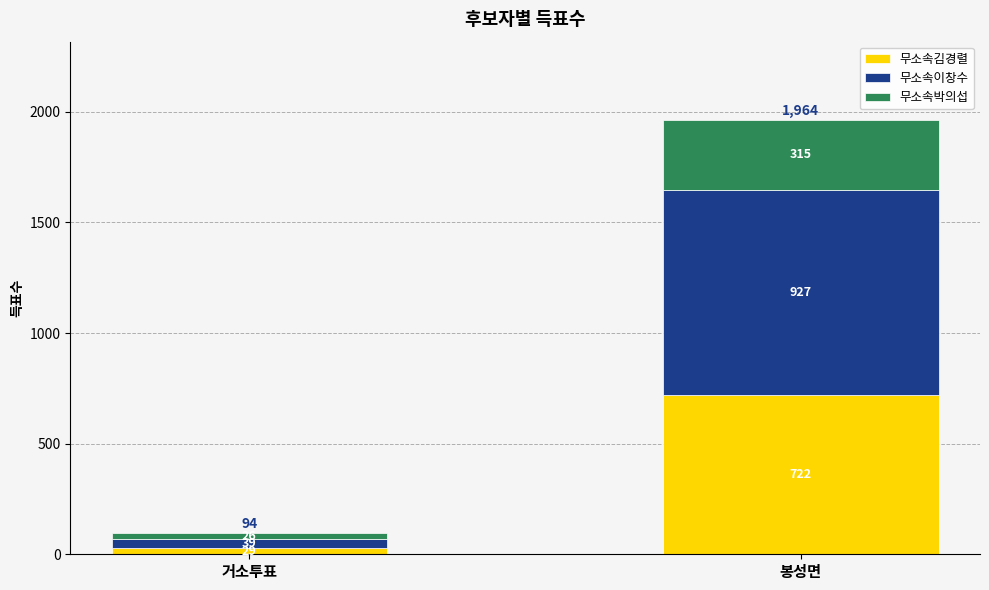

Does the chart contain stacked bars?

Yes